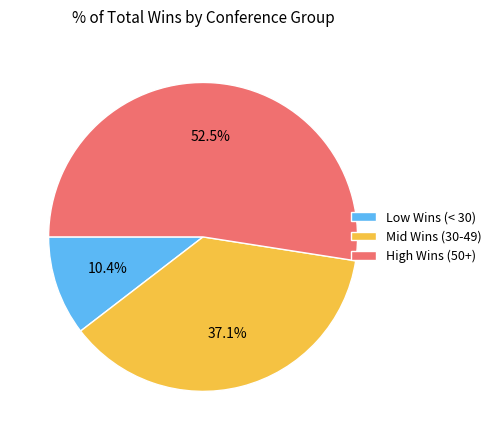

Rank the categories by value from lowest to highest.

Low Wins (< 30), Mid Wins (30-49), High Wins (50+)